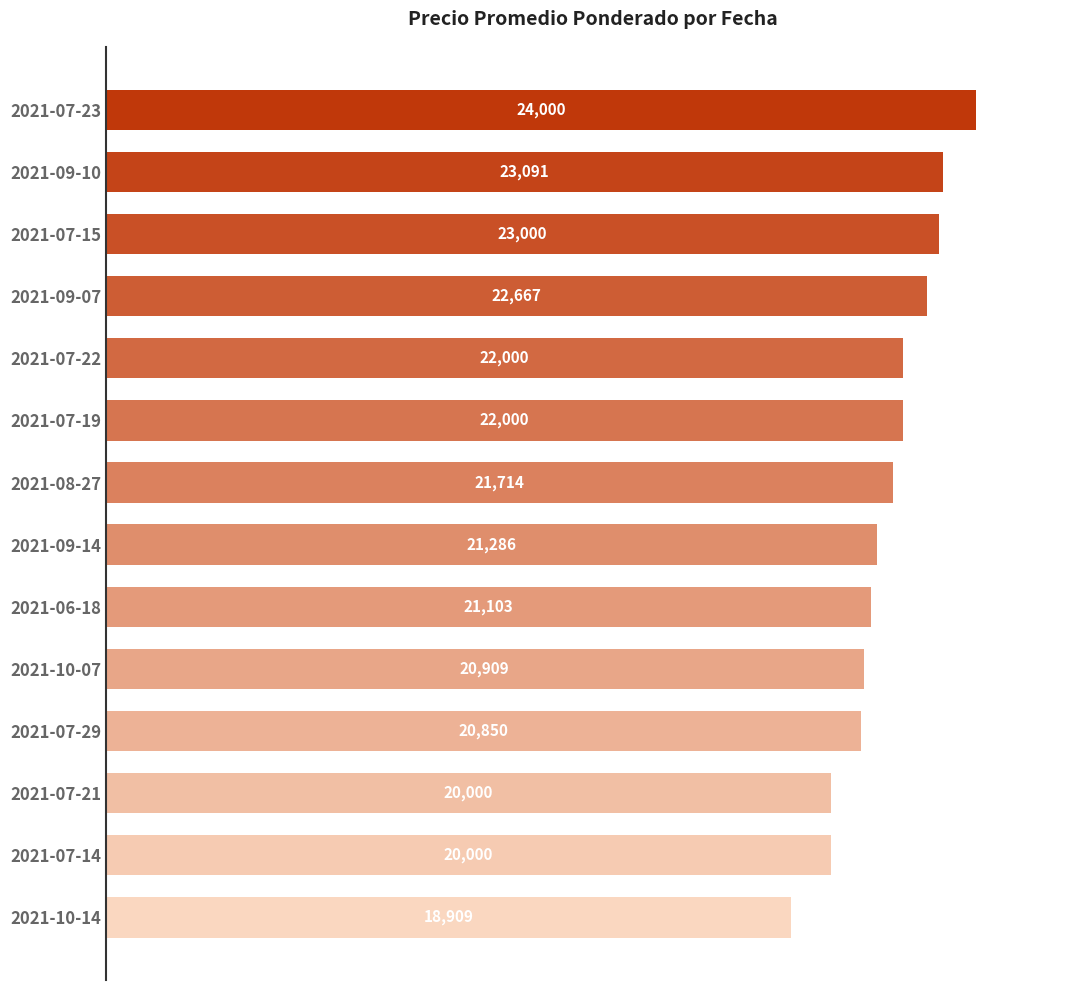

The chart shows a value of 23091 at 2021-09-10. True or false?

True